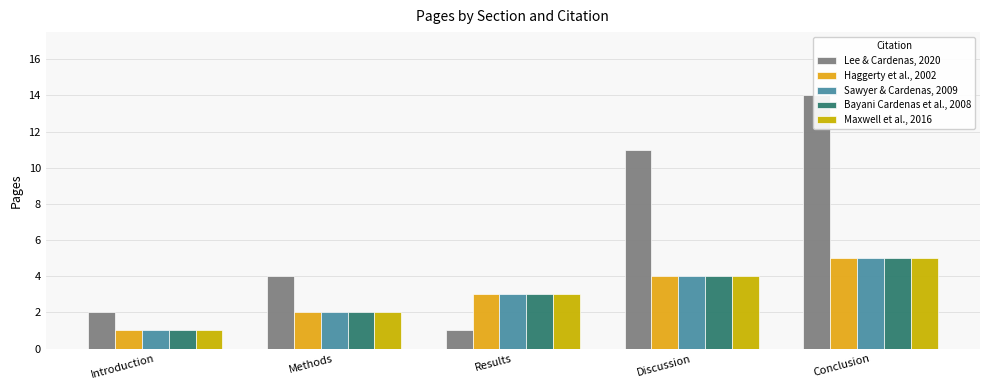

List the labels in order of Haggerty et al., 2002 value, largest first.

Conclusion, Discussion, Results, Methods, Introduction